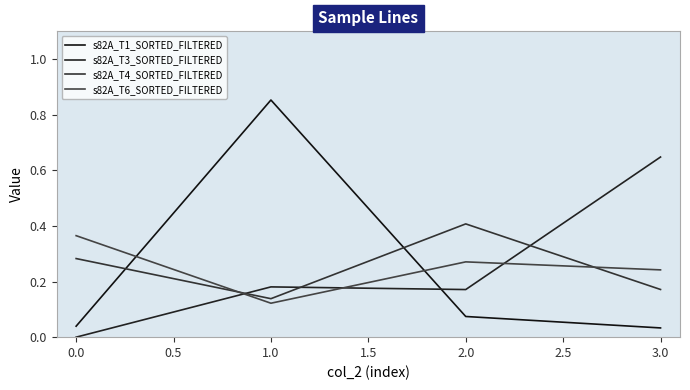

What position from the left is 1.0?

2